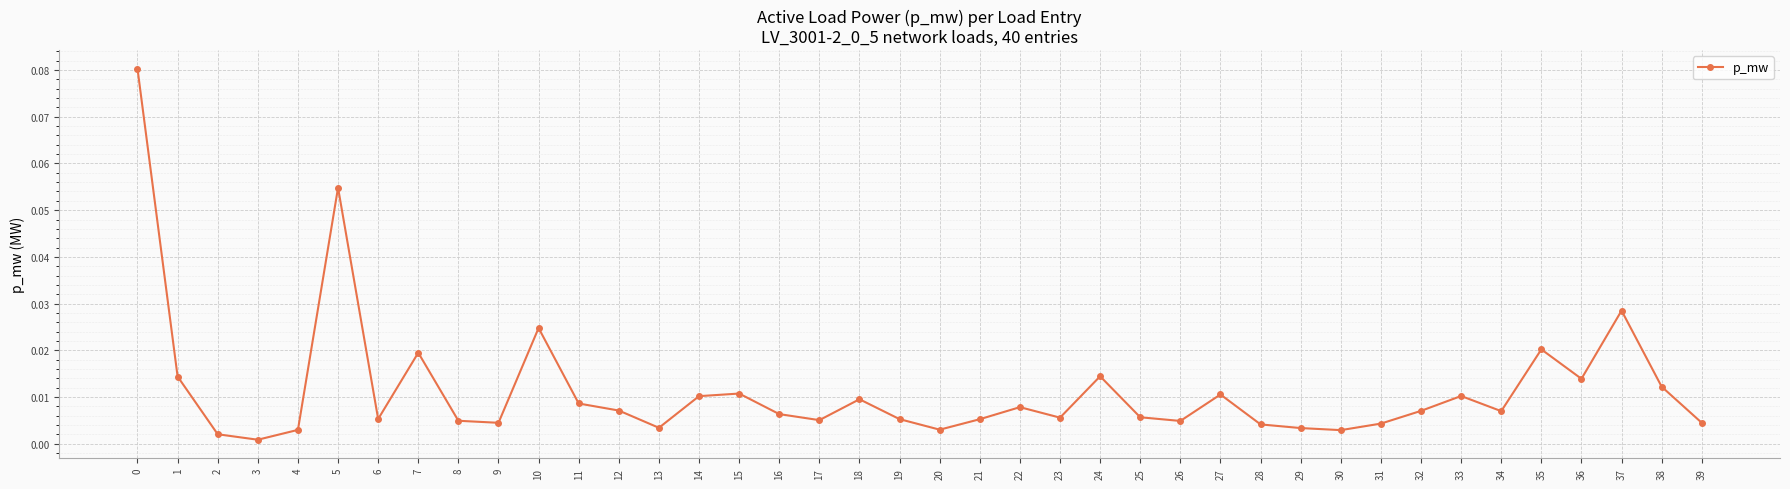

At which category does the data reach its first local peak?

5